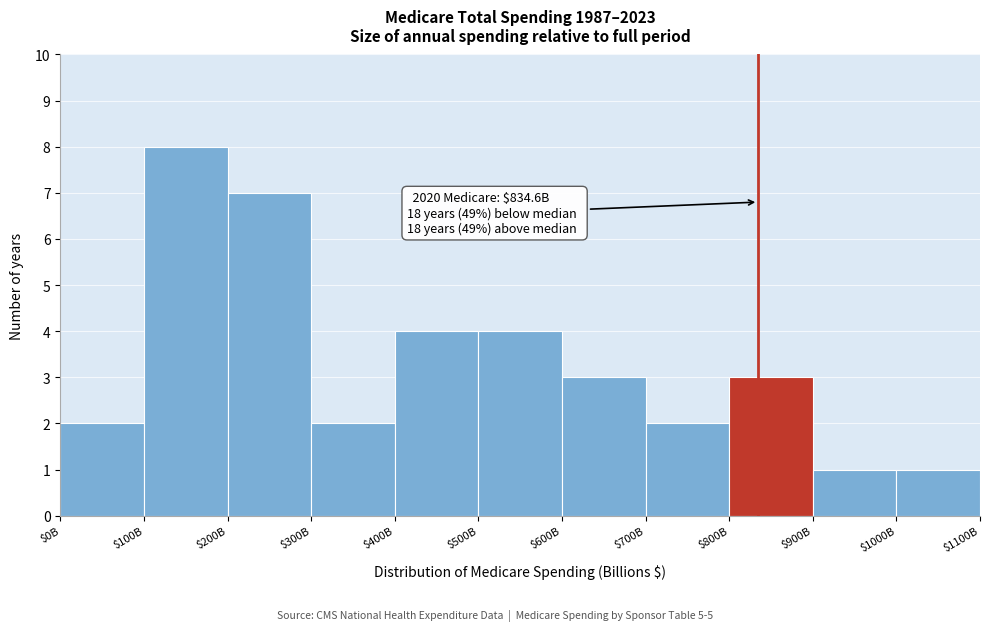

Reading right to left, transcribe all the data shown in this chart.

1	1	3	2	3	4	4	2	7	8	2